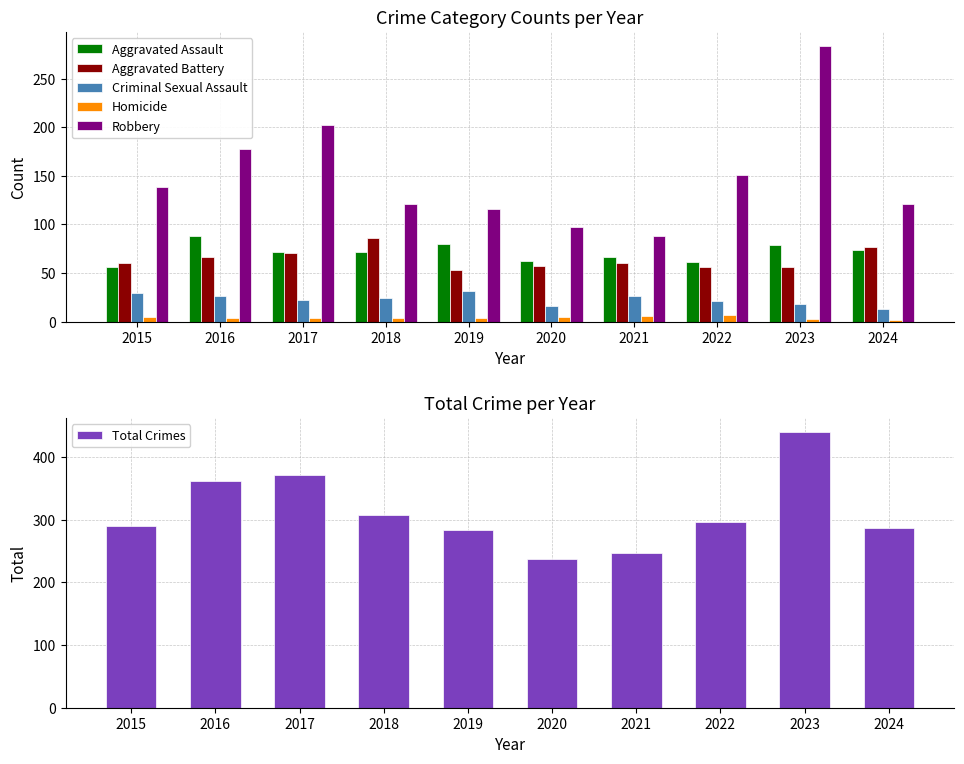

Which series has the widest spread of values?

Total Crimes